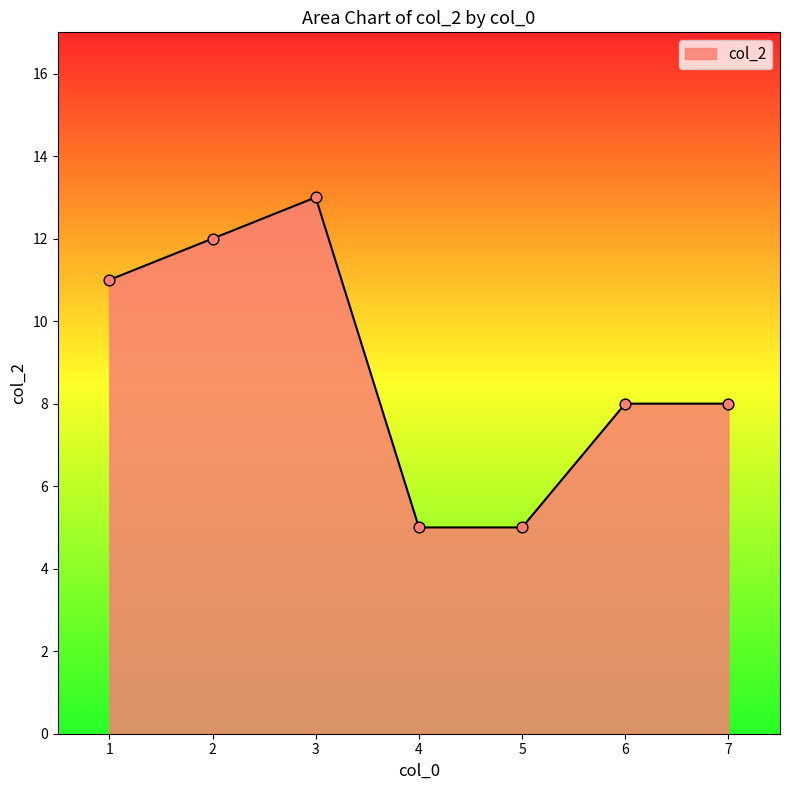

What is the change in value from 2 to 3?

+1